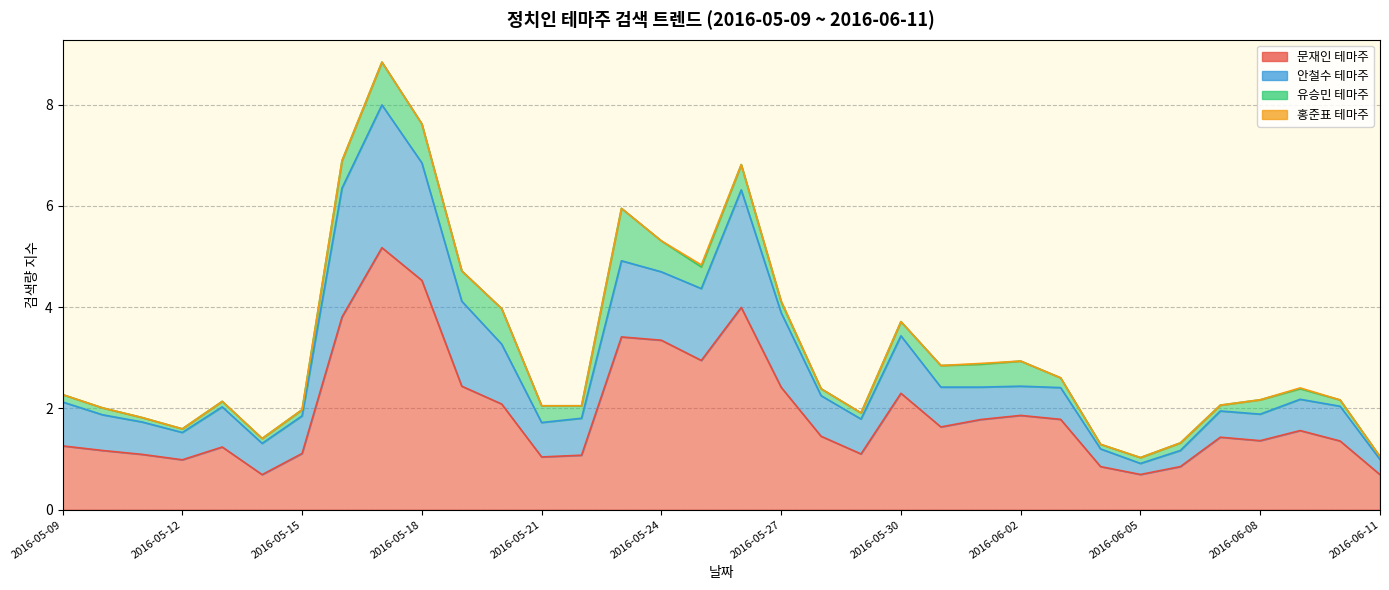

Between 2016-05-30 and 2016-05-23, which is larger?

2016-05-23